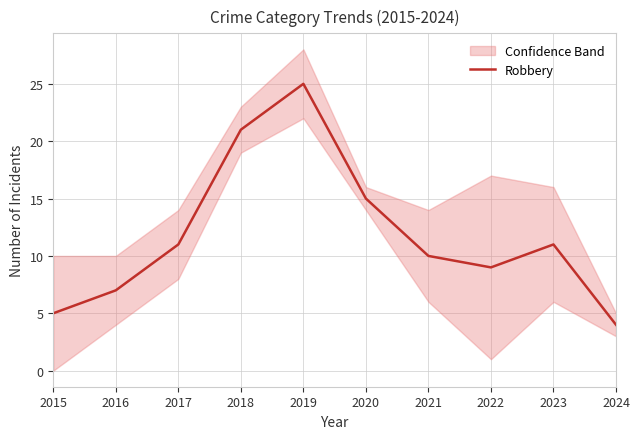

Is it true that the value at 2018 is 21?

True